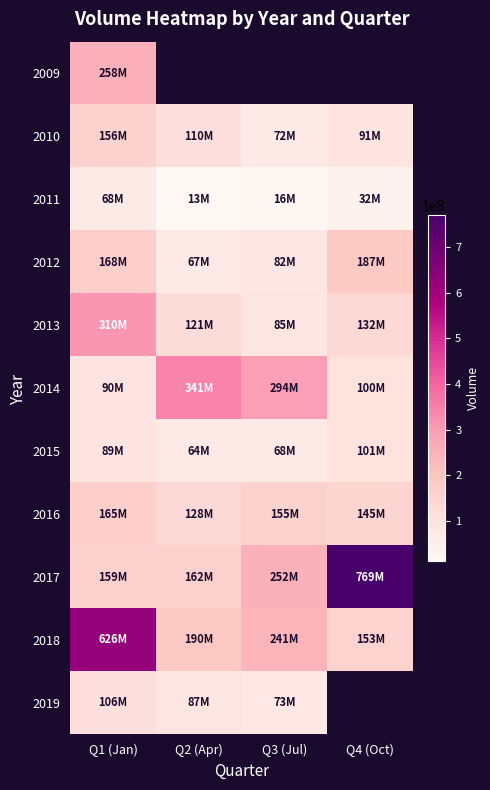

Is it true that 2012 equals 119496317.8 at Q2 (Apr)?

False